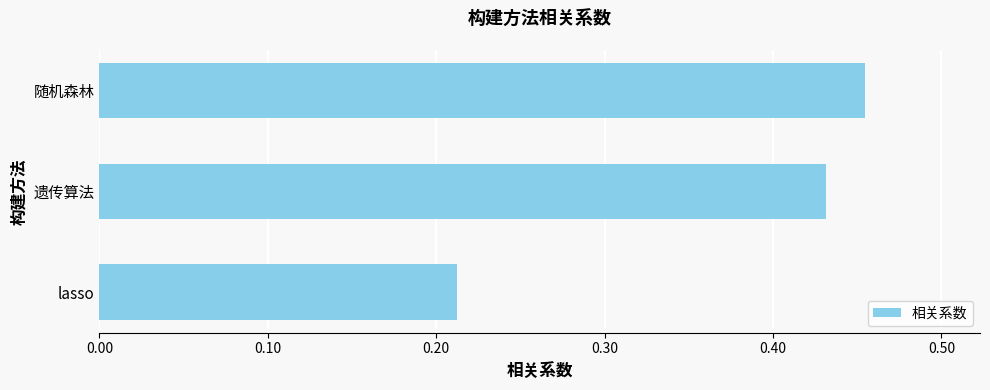

Between 随机森林 and 遗传算法, which is larger?

随机森林